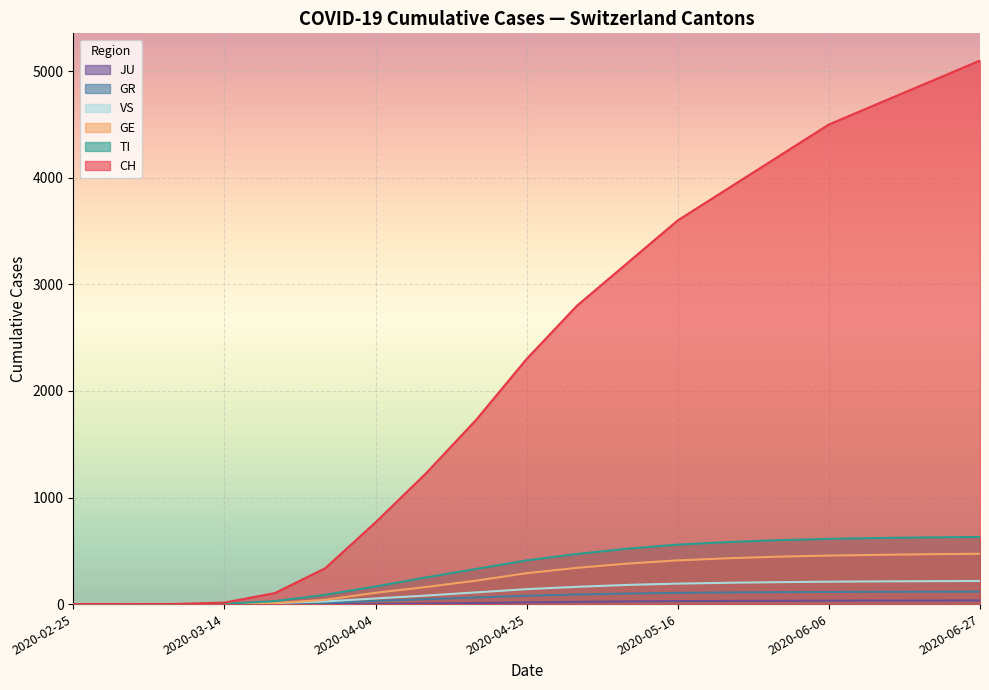

Which series has the widest spread of values?

CH